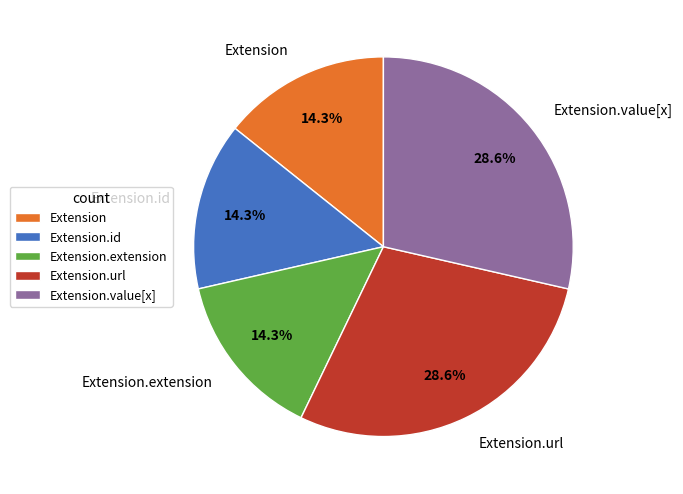

Does Extension.value[x] account for over 50% of the chart?

No